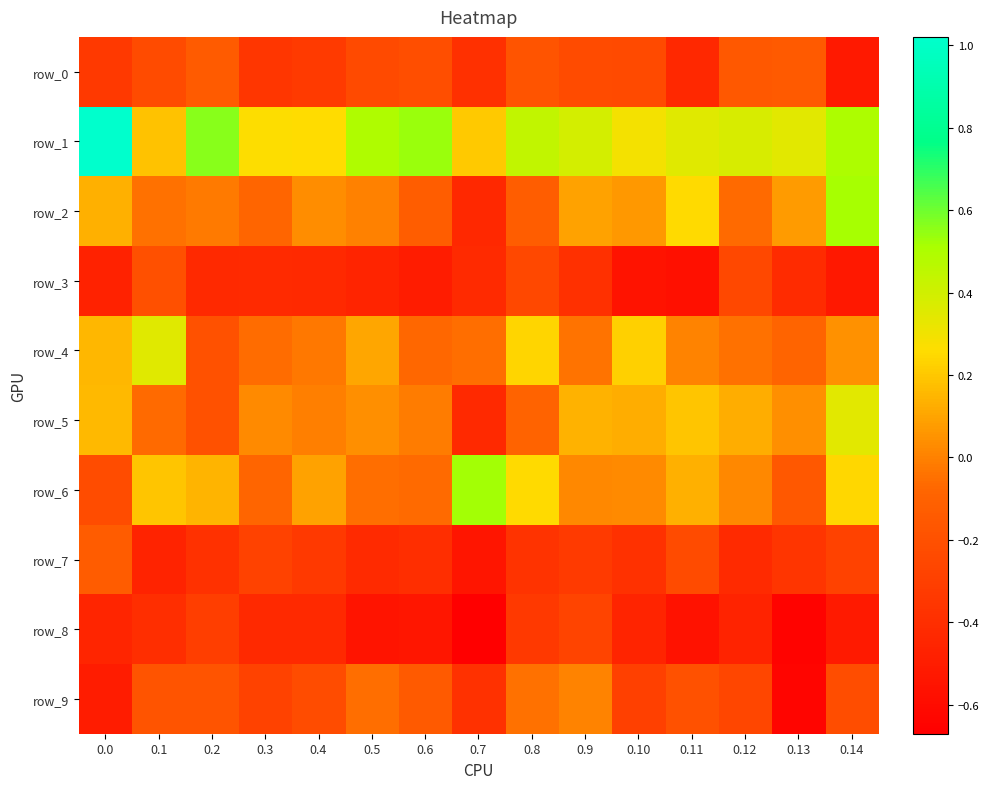

Rank the categories by row_4 value from lowest to highest.

0.2, 0.13, 0.6, 0.3, 0.7, 0.12, 0.9, 0.4, 0.11, 0.14, 0.5, 0.0, 0.10, 0.8, 0.1